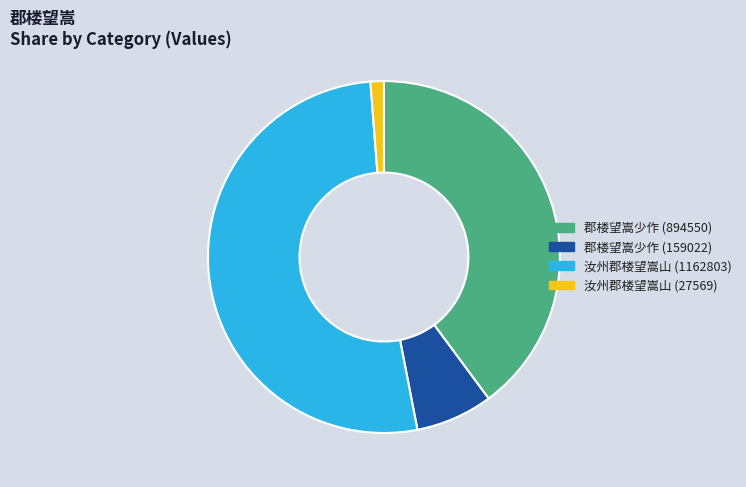

Does any single category account for the majority?

Yes